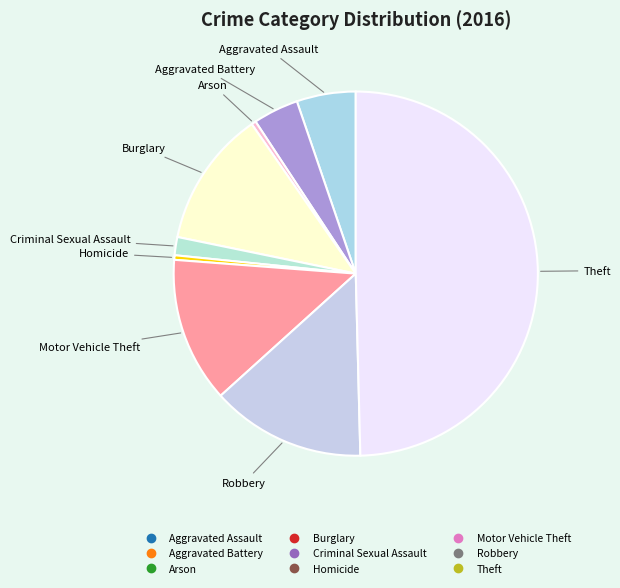

Which has a higher value, Motor Vehicle Theft or Burglary?

Motor Vehicle Theft